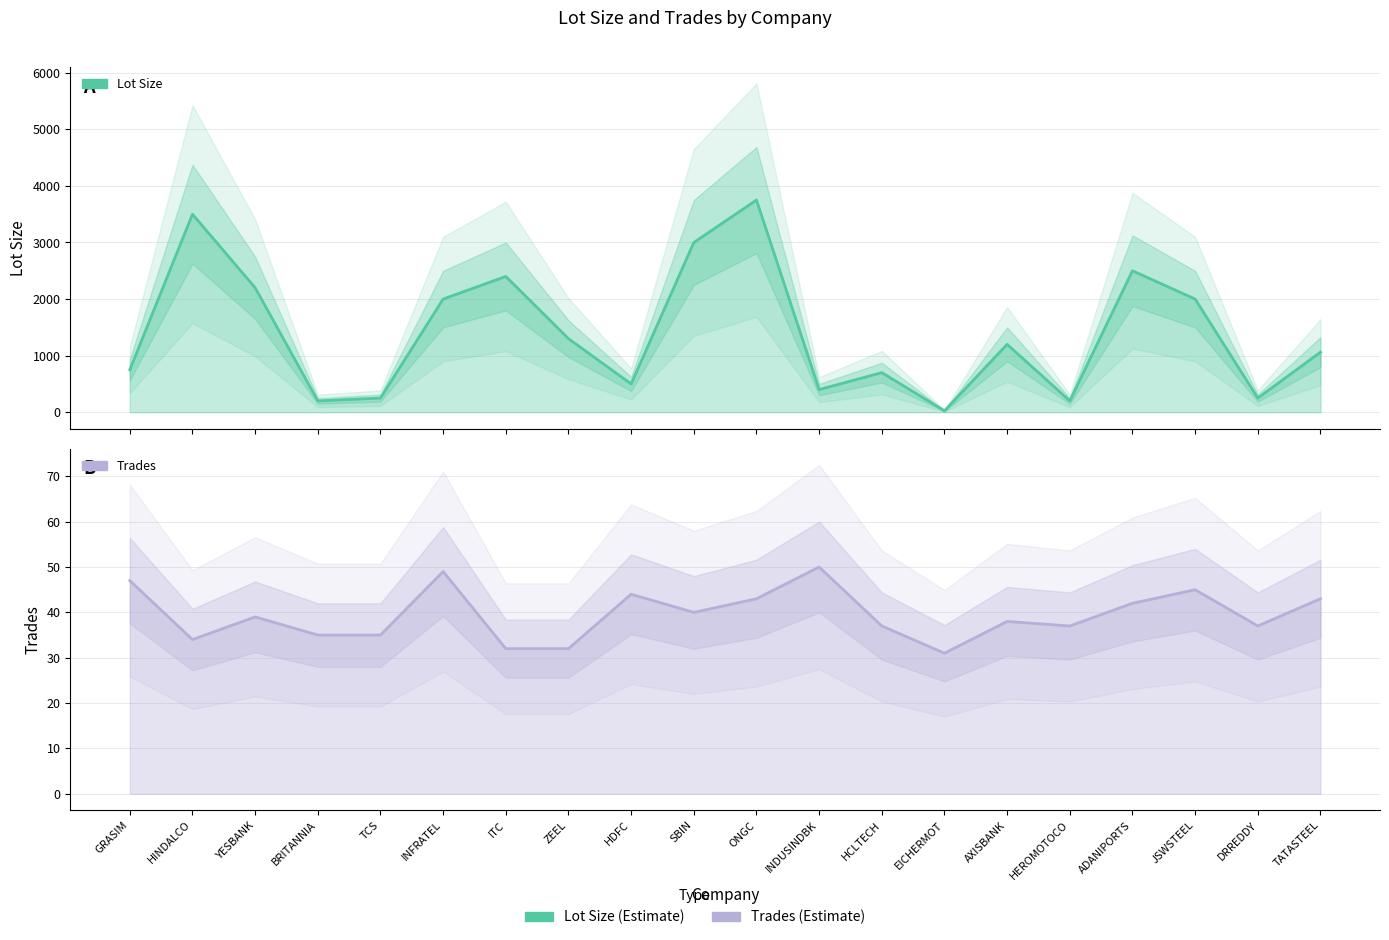

Which has a higher value, GRASIM or HDFC?

GRASIM